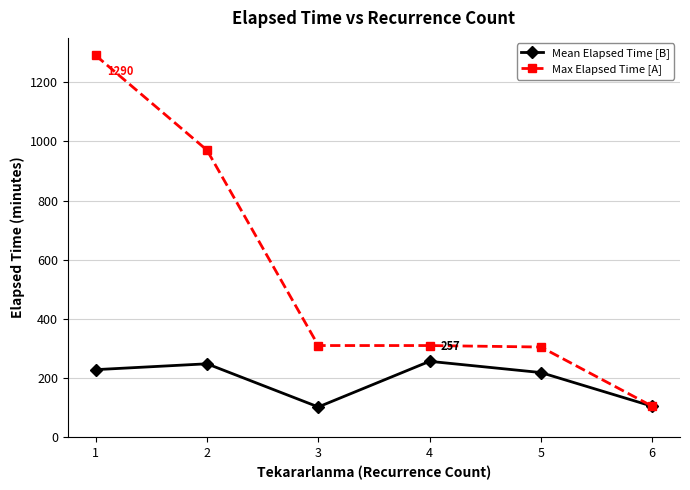

What is the difference between the highest and lowest values at 1?

1061.4